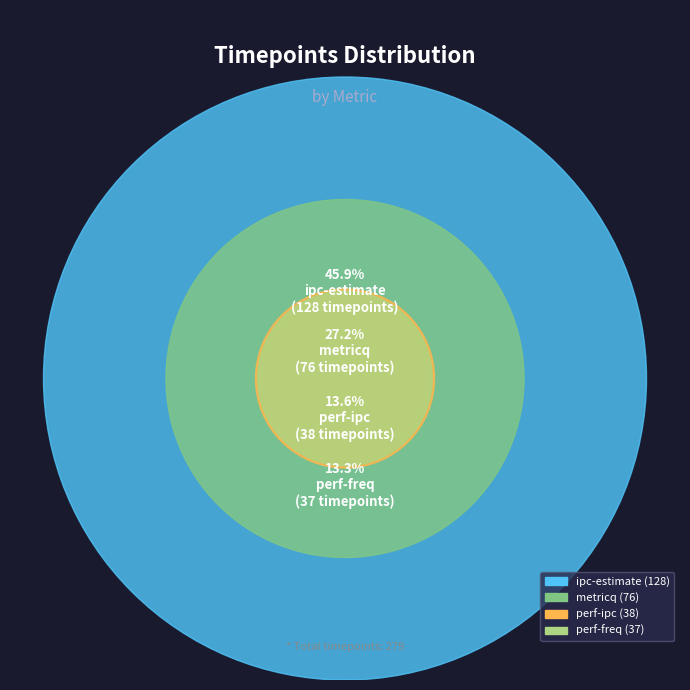

Is it true that perf-ipc is 28% of the pie?

False